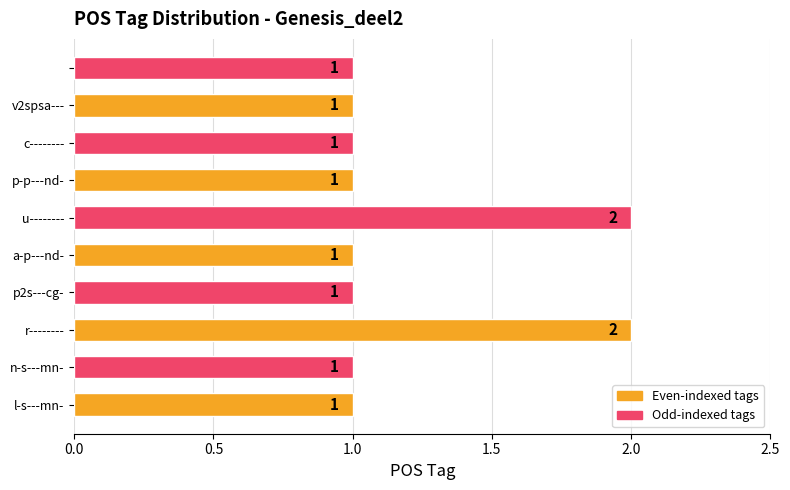

Count the number of values greater than 1.

2